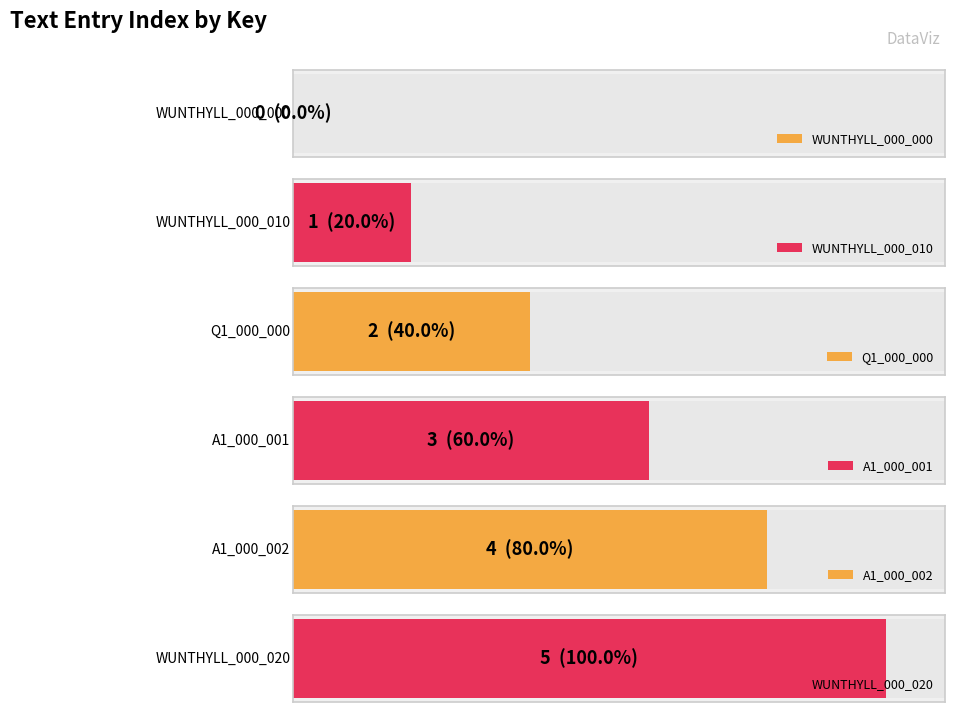

What is the maximum value shown in the chart?

5